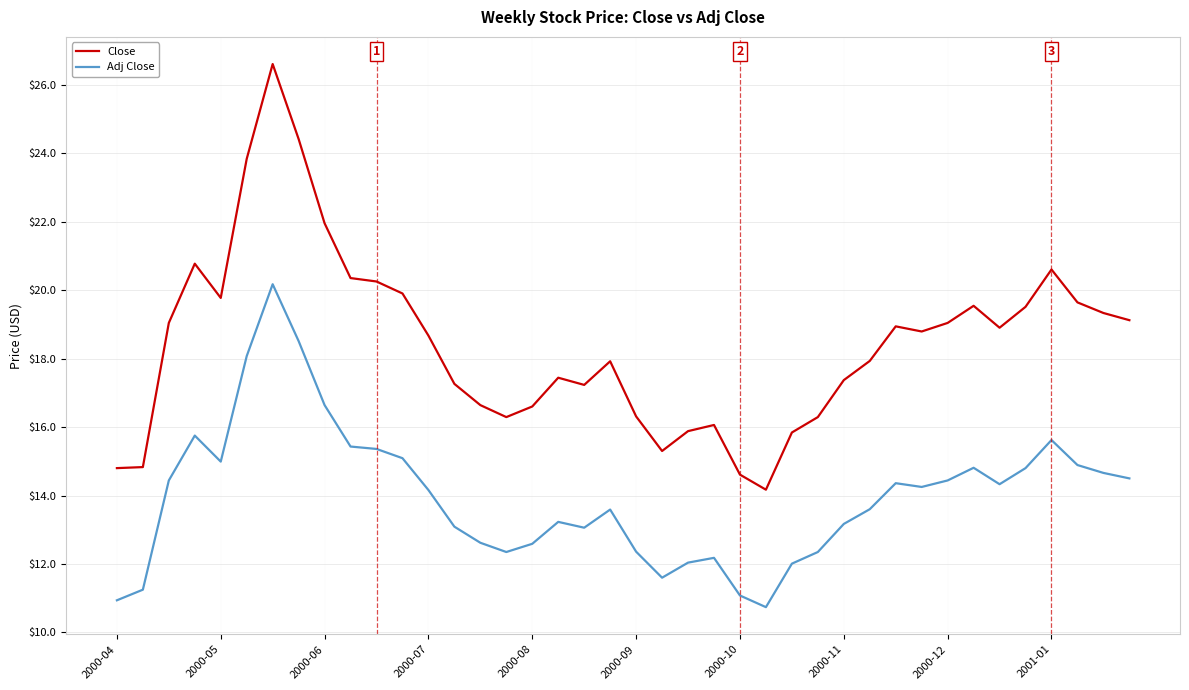

What is the maximum value shown in the chart?

26.6